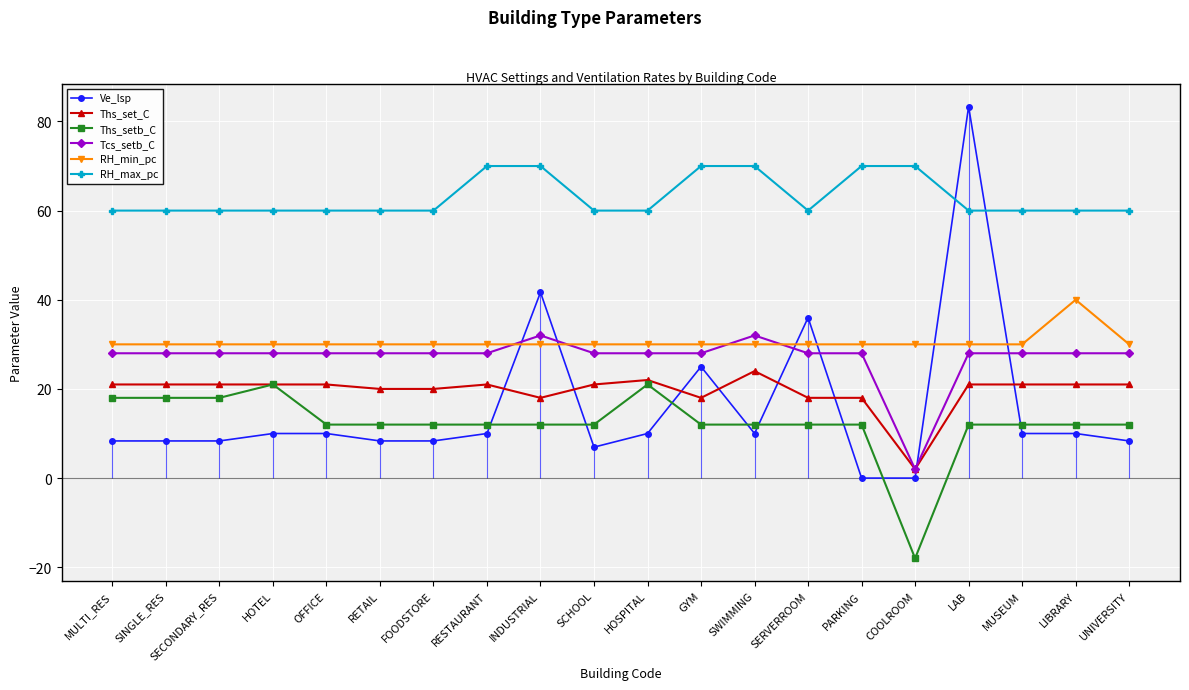

After their last crossing, which series has the higher values: RH_min_pc or Ve_lsp?

RH_min_pc